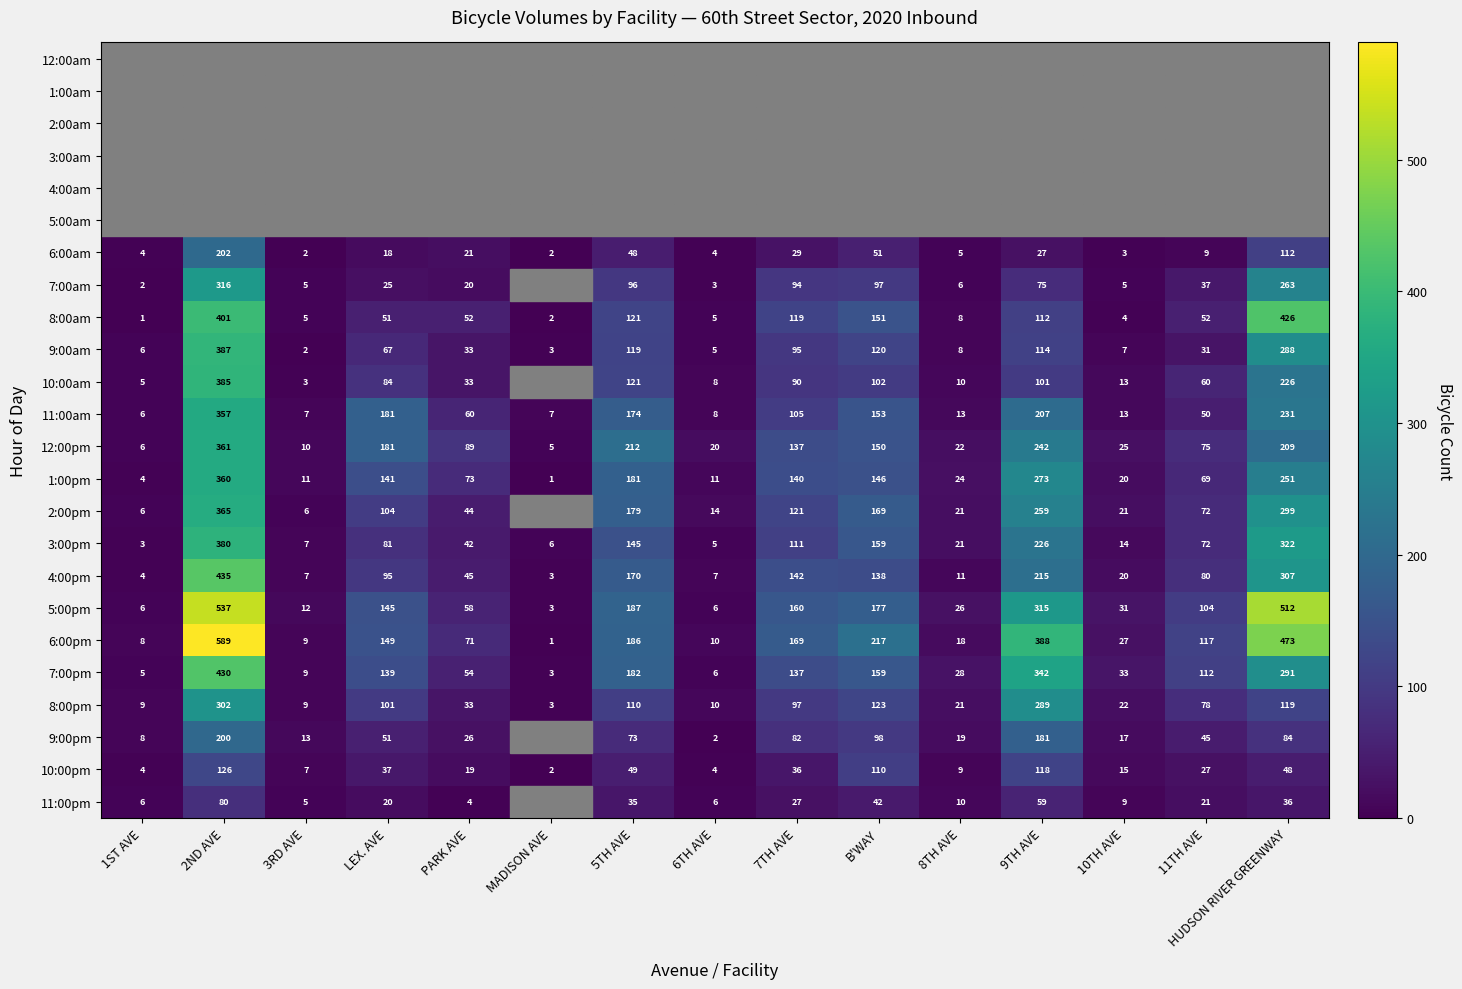

What is the difference between the maximum and minimum values in the 1:00pm series?

359